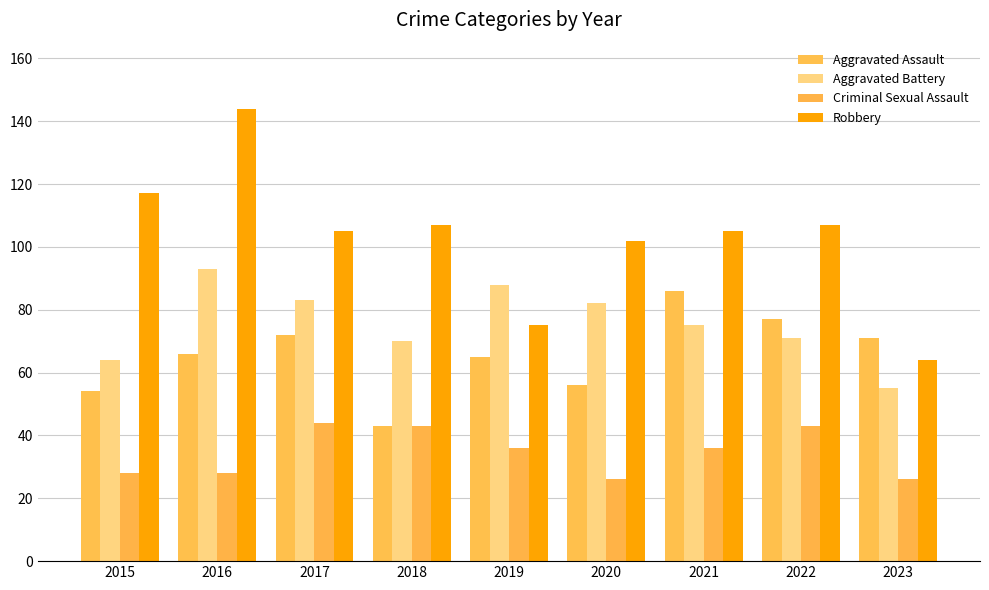

Is it true that Aggravated Battery equals 132 at 2021?

False